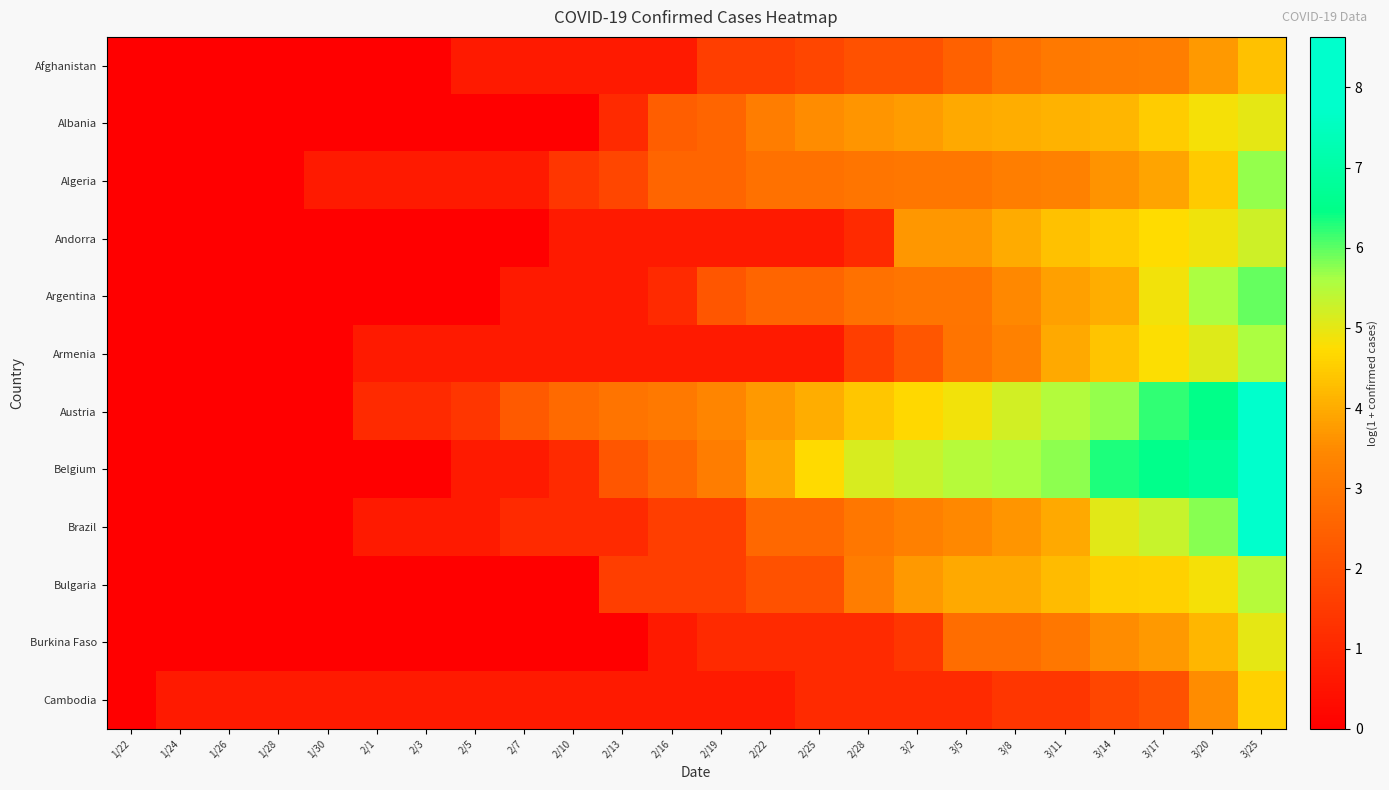

Which has a higher value, 1/28 or 3/2?

3/2